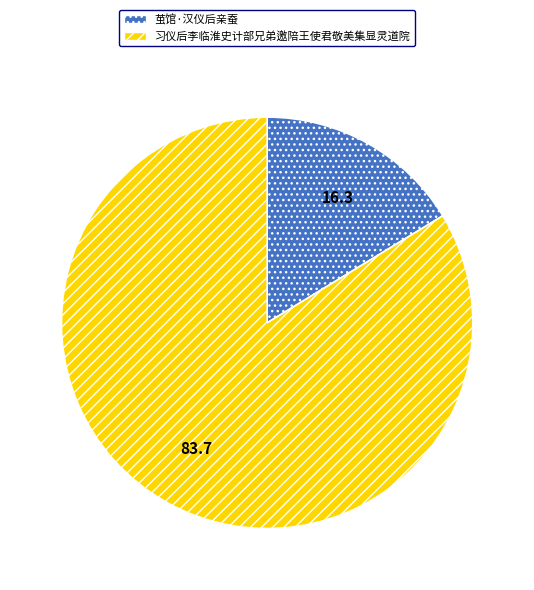

The 习仪后李临淮史计部兄弟邀陪王使君敬美集显灵道院 slice represents 77% of the pie. True or false?

False